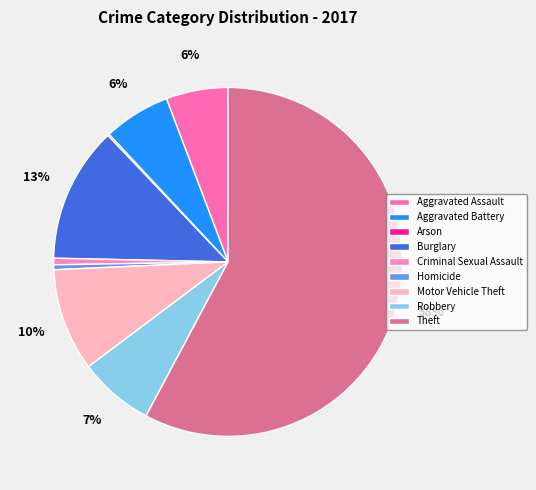

Which category has the smallest portion of the pie?

Arson